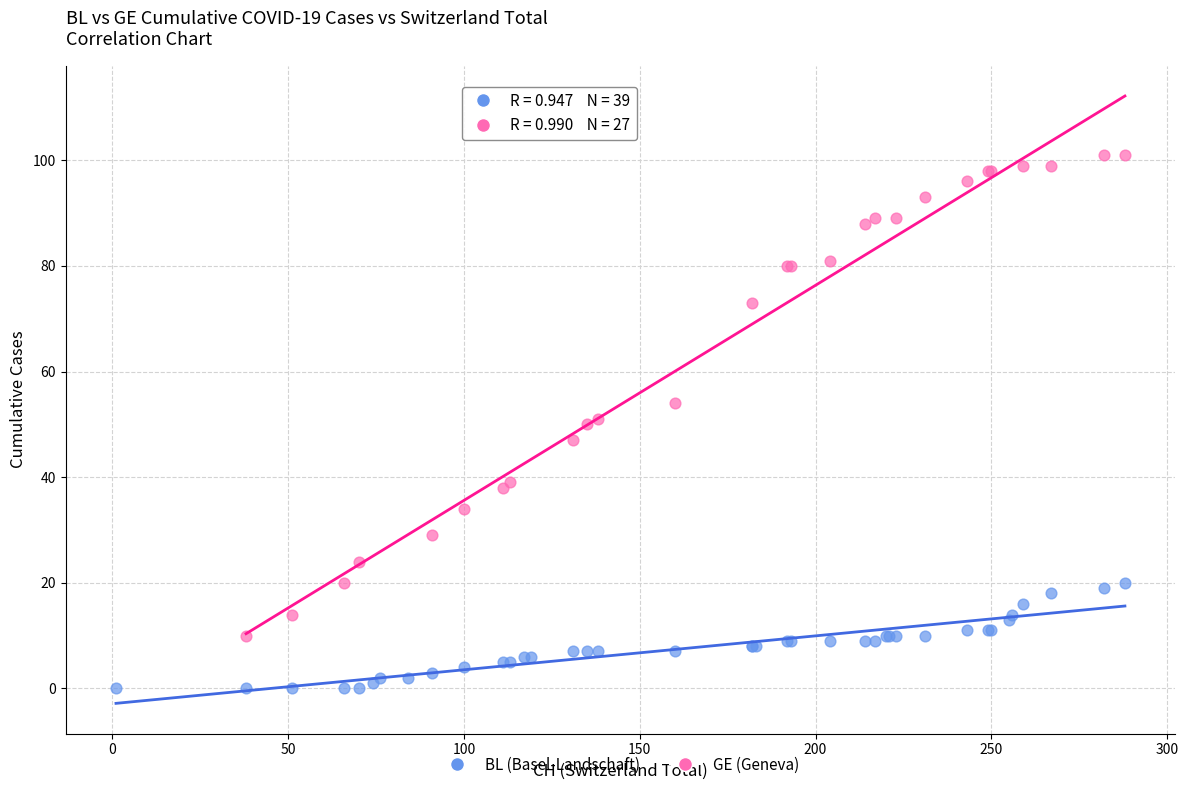

Which series has the largest Y range (max minus min)?

GE (Geneva)